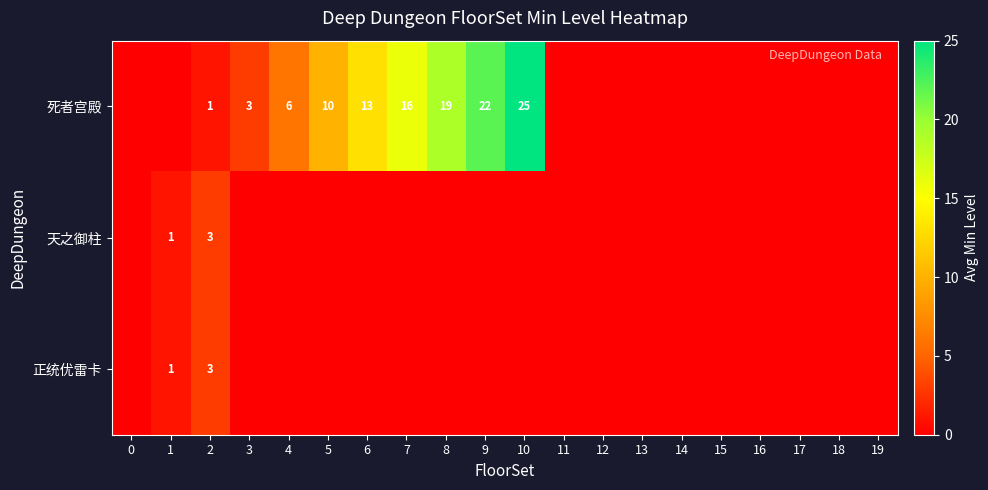

Is it true that 死者宫殿 equals 23 at 6?

False